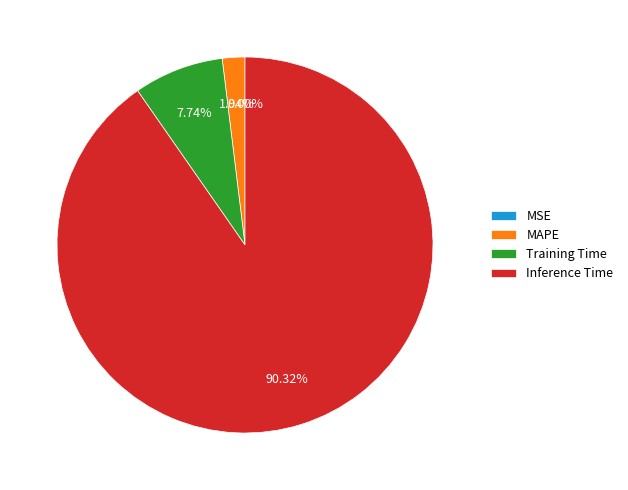

Combined, do MAPE and Inference Time account for over 50%?

Yes